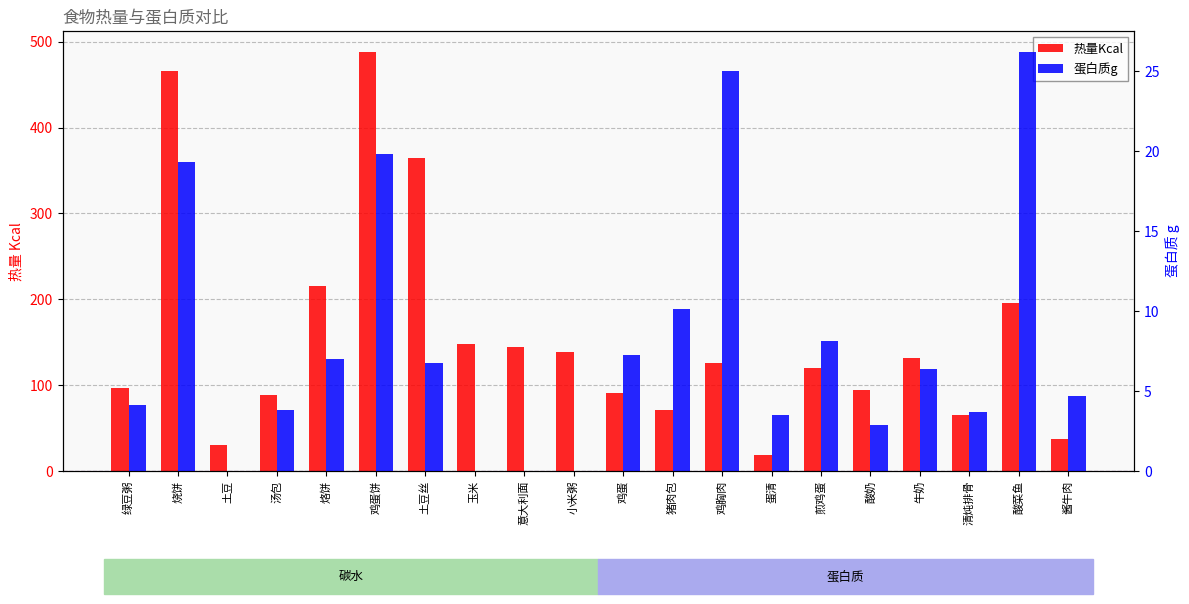

List the series in order of their peak value, lowest first.

蛋白质g, 热量Kcal